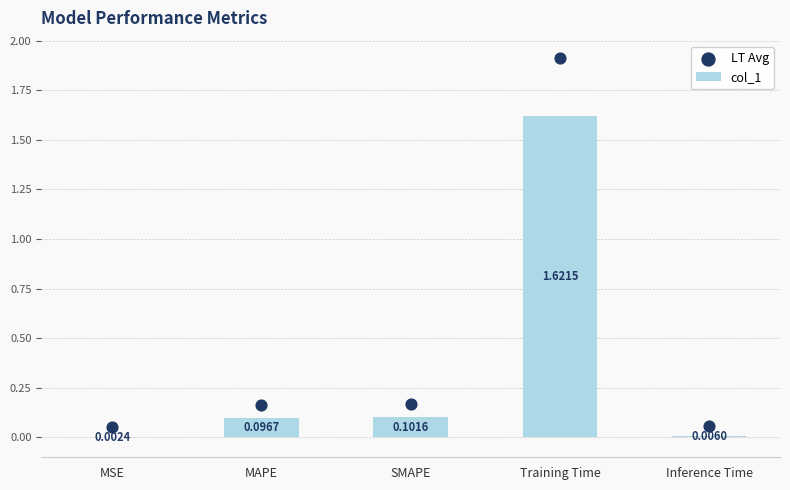

Which series reaches the maximum Y coordinate?

LT Avg